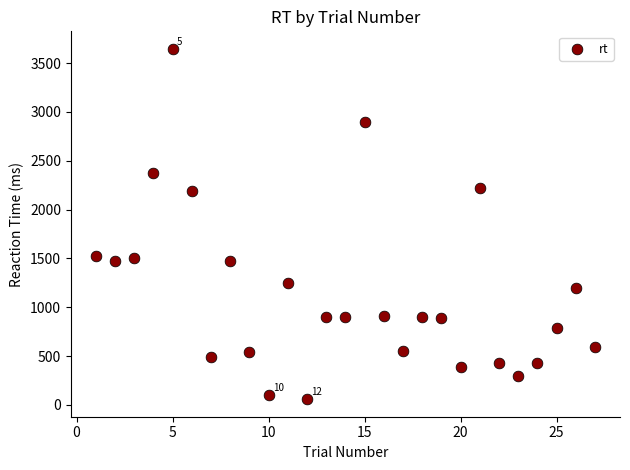

What is the range of Y values (max minus min)?

3586.0